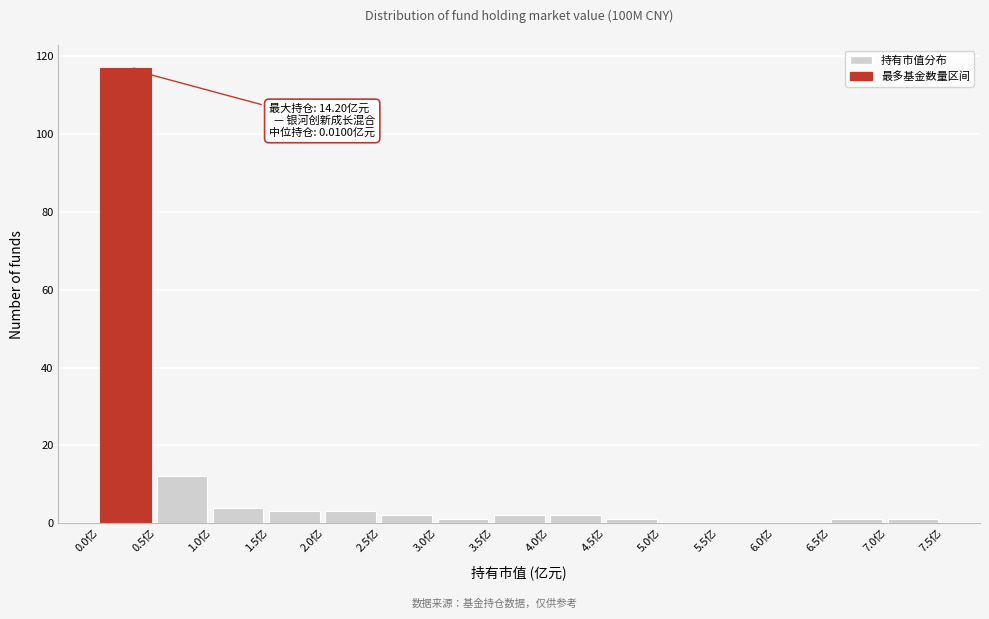

Over which range of the x-axis is the bar tallest?

0.0 to 0.5